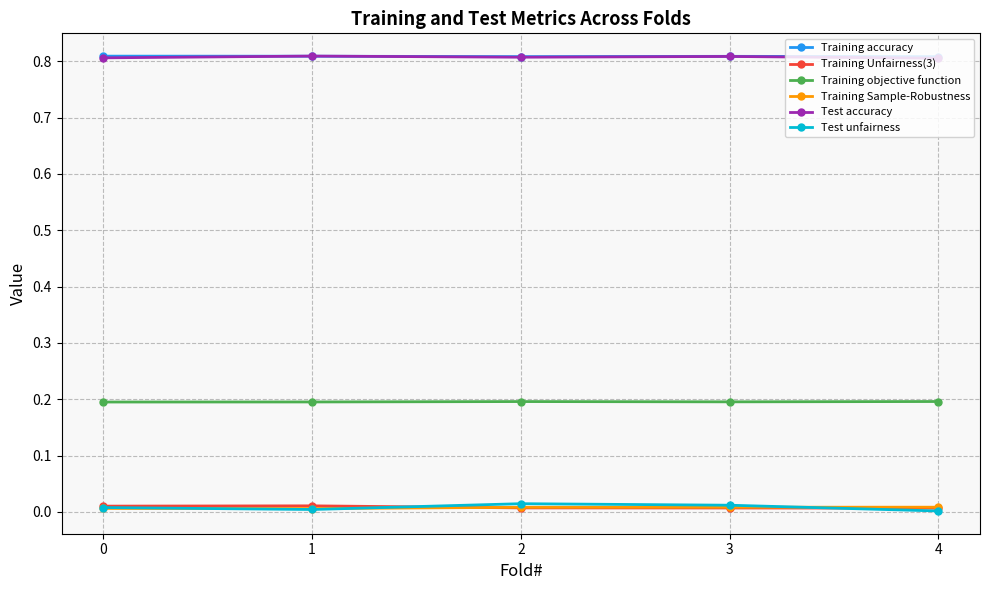

True or false: Training Unfairness(3) has more than 2 interior local peaks.

False